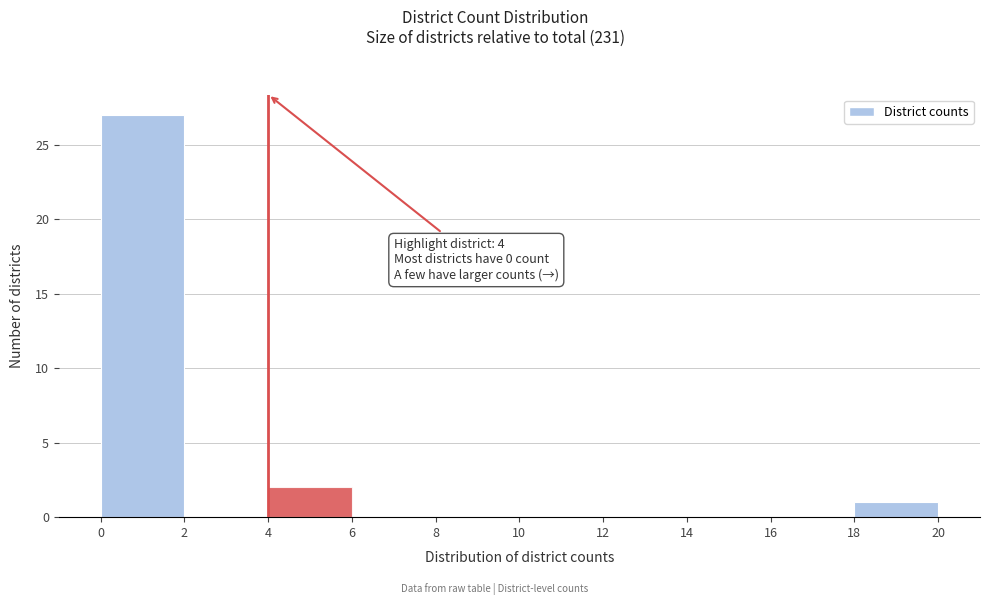

Over which range of the x-axis is the bar tallest?

0 to 2